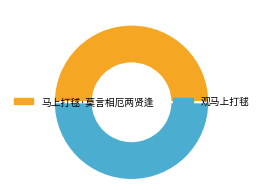

How many segments does this pie chart have?

2